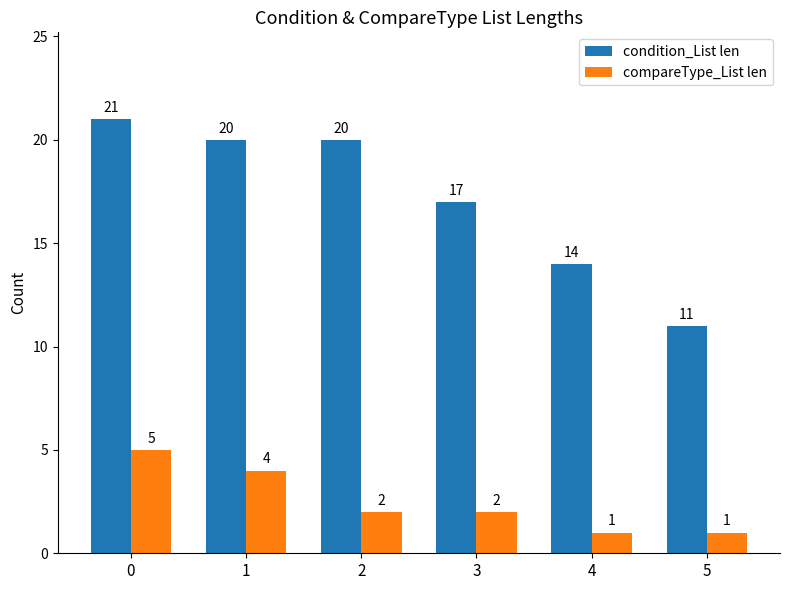

How many data points in compareType_List len are less than 2?

2